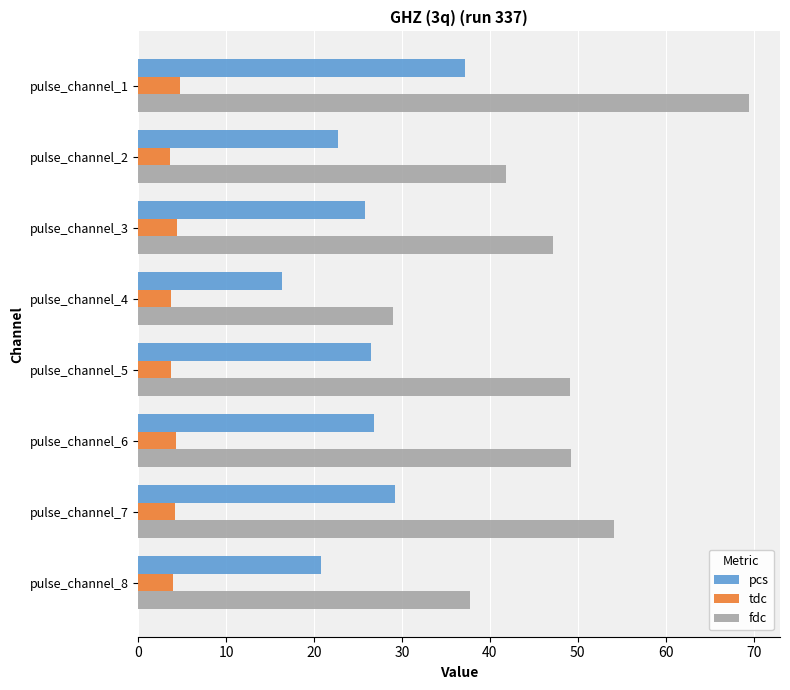

True or false: fdc has a value of 59.8 at pulse_channel_2.

False